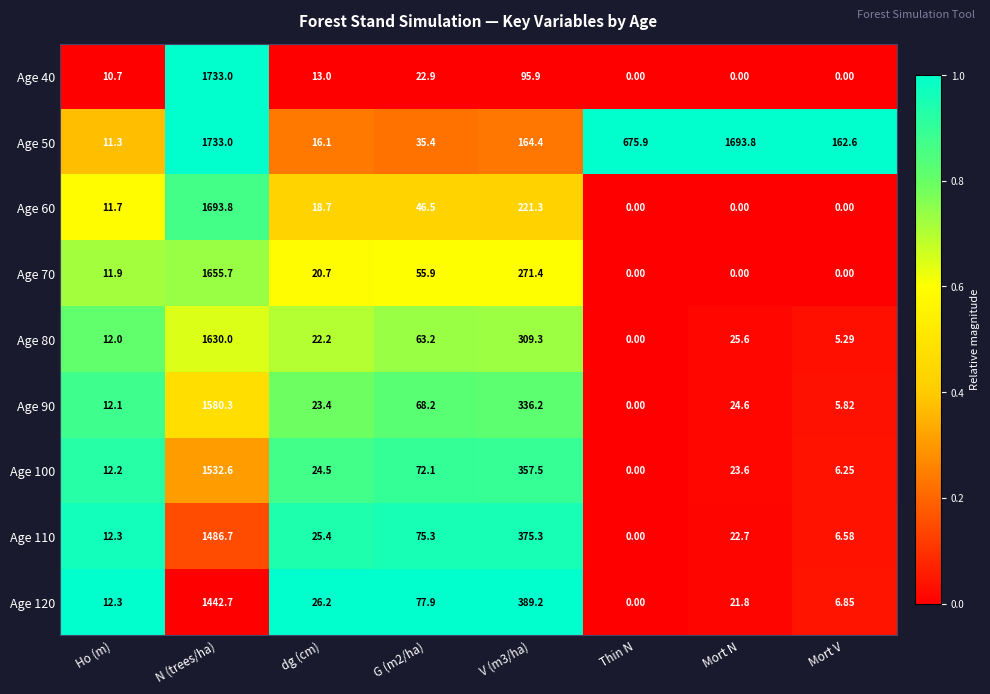

Which series has the largest total across all categories?

Age 50